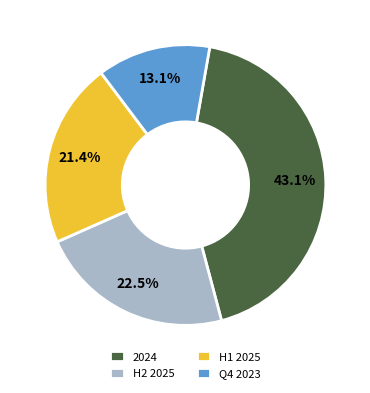

Is 2024 the majority of the pie?

No